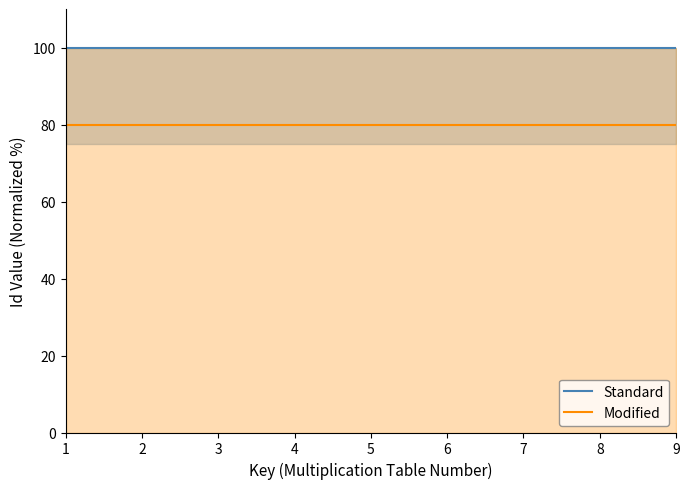

Reading left to right, list all the values displayed in this chart.

Standard: 1=100	2=100	3=100	4=100	5=100	6=100	7=100	8=100	9=100
Modified: 1=80	2=80	3=80	4=80	5=80	6=80	7=80	8=80	9=80